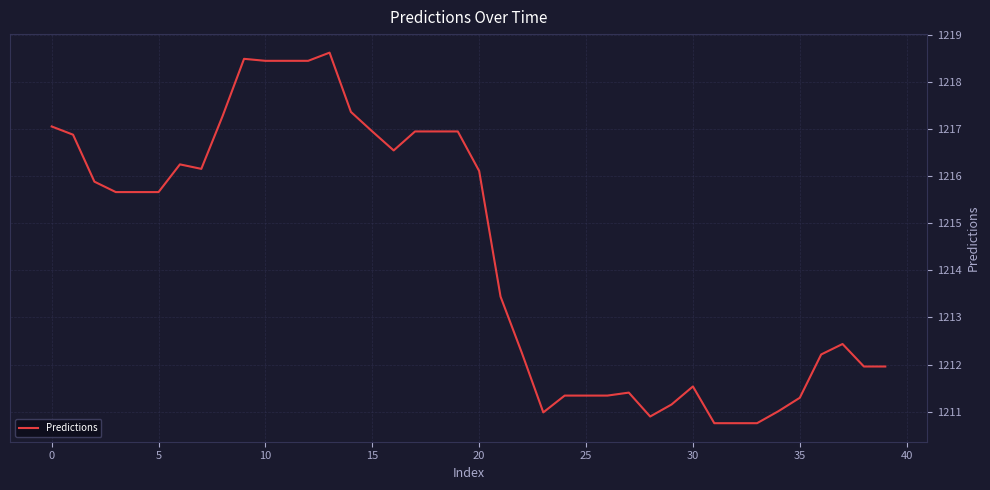

What is the difference between the maximum and minimum values?

7.9